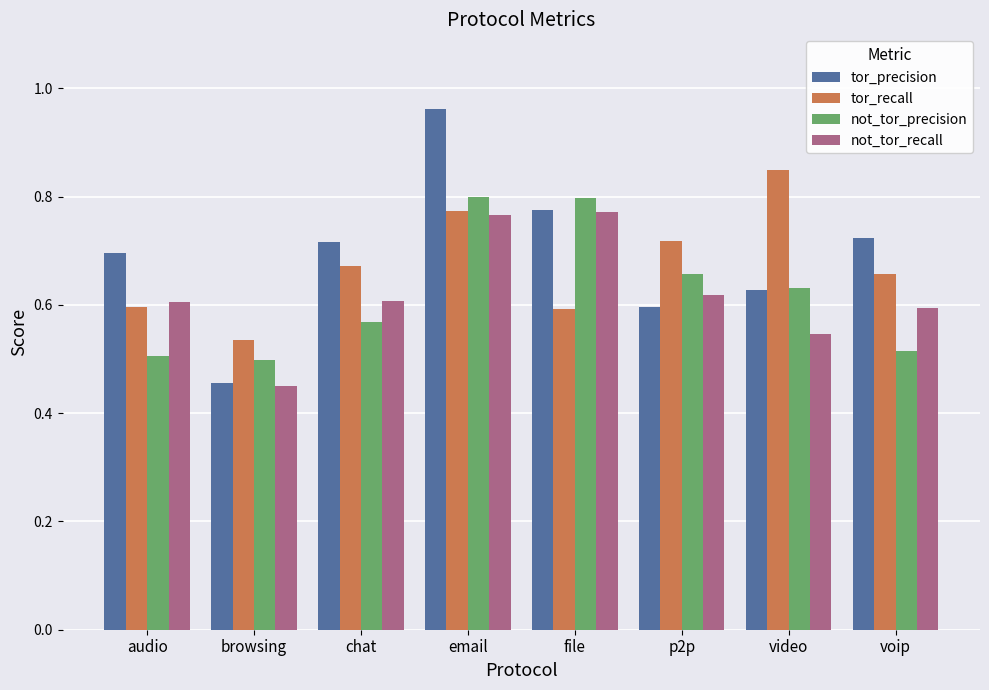

What is the sum of all not_tor_precision values?

5.0